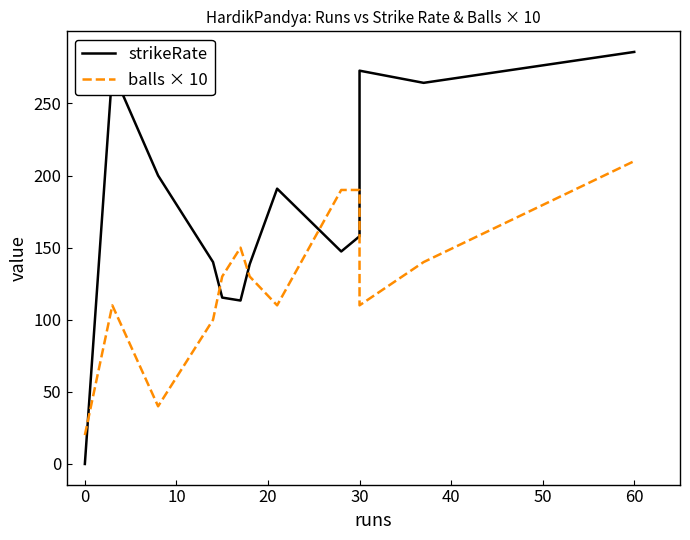

Is it true that balls × 10 equals 30.9 at 0?

False